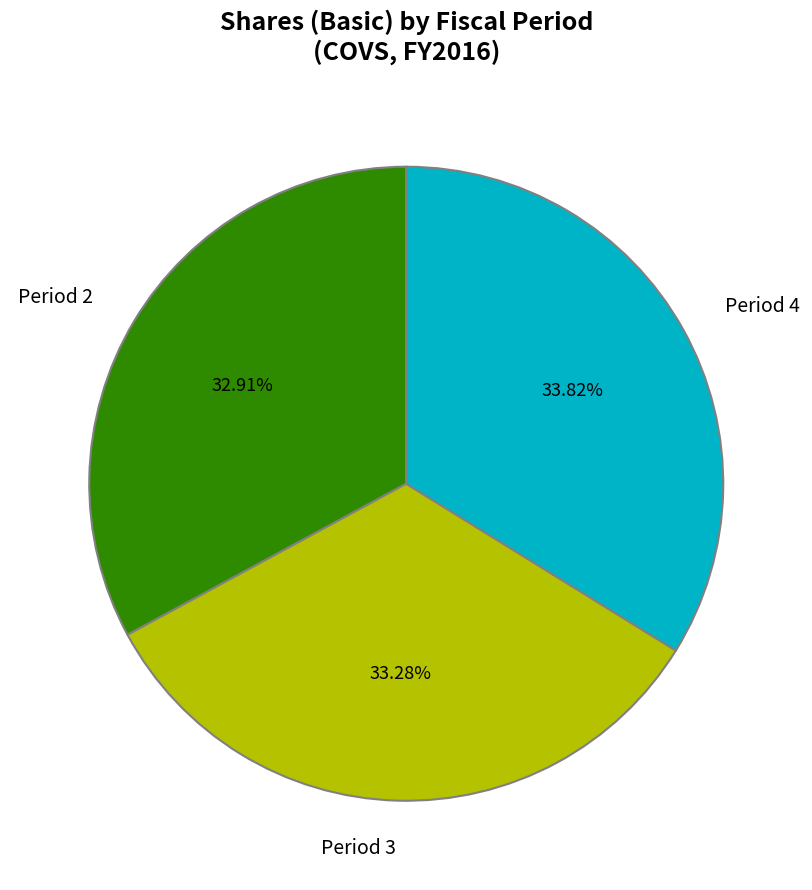

To the nearest percent, what is the difference between the largest and smallest slice percentages?

1%